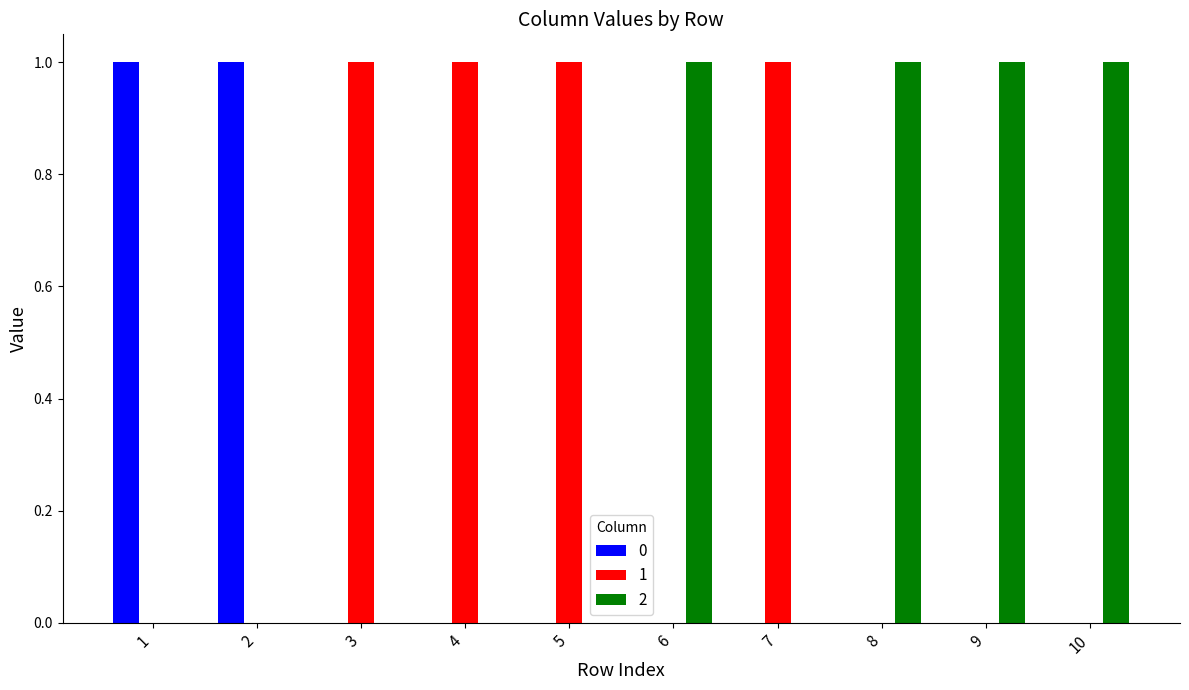

Are the bars grouped side by side (vs. stacked)?

Yes